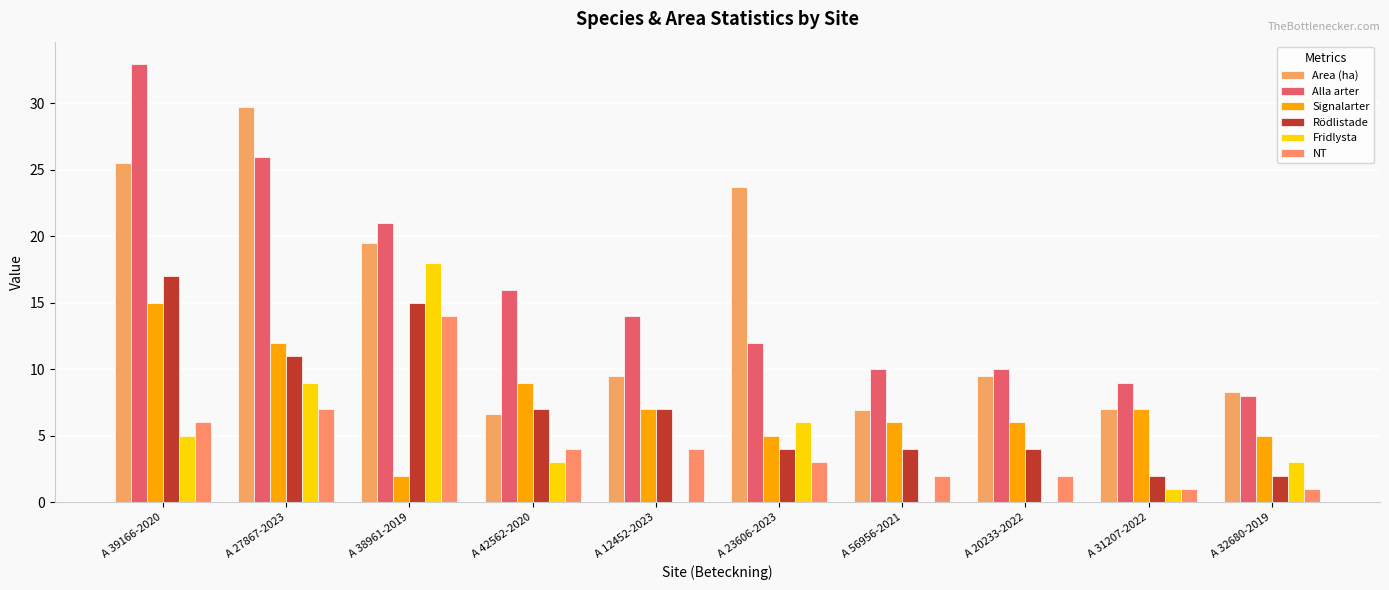

Which series has the largest total across all categories?

Alla arter